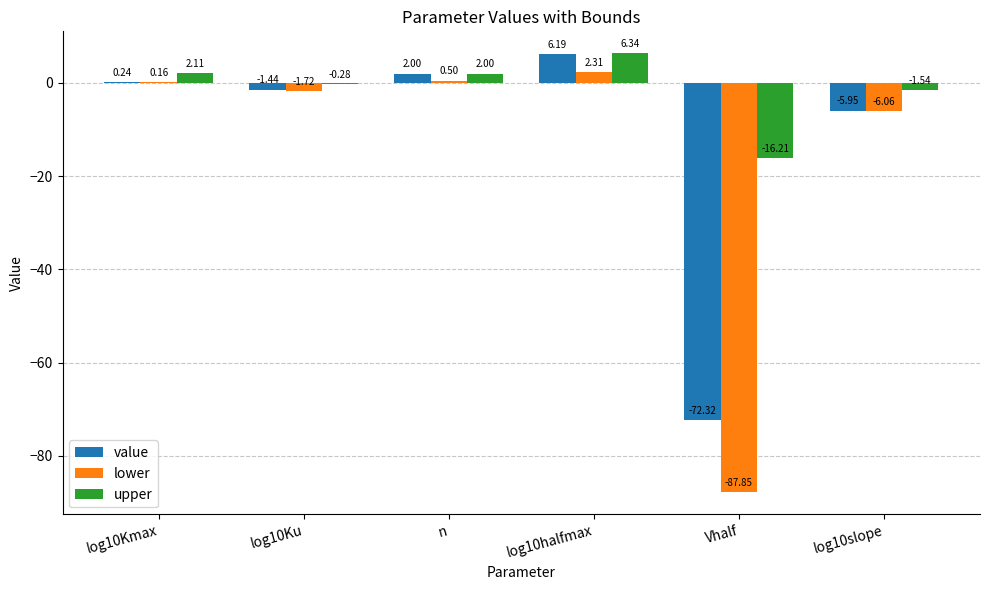

Count the number of categories in the chart.

6